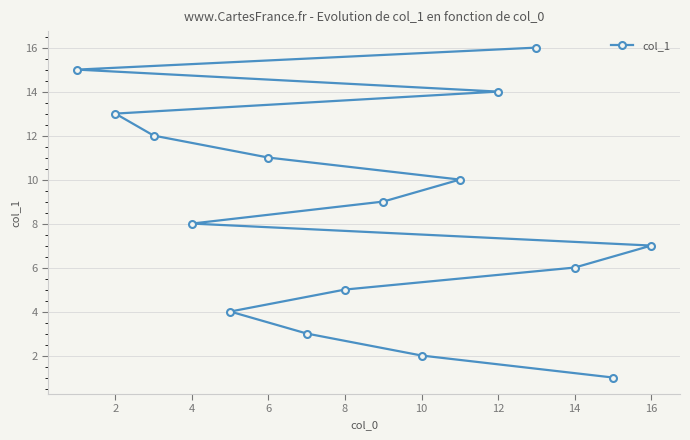

True or false: the data shows 8 at 12.

False